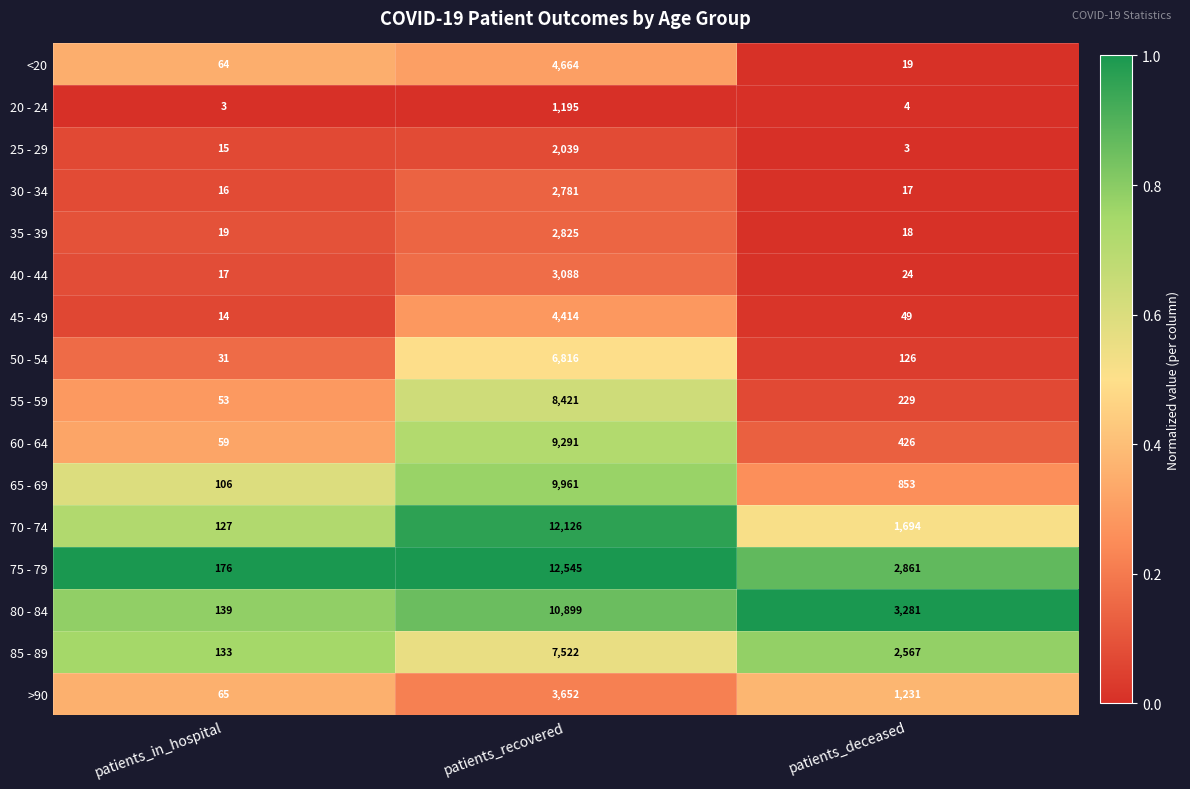

What is the difference between the maximum and second lowest values in the <20 series?

4600